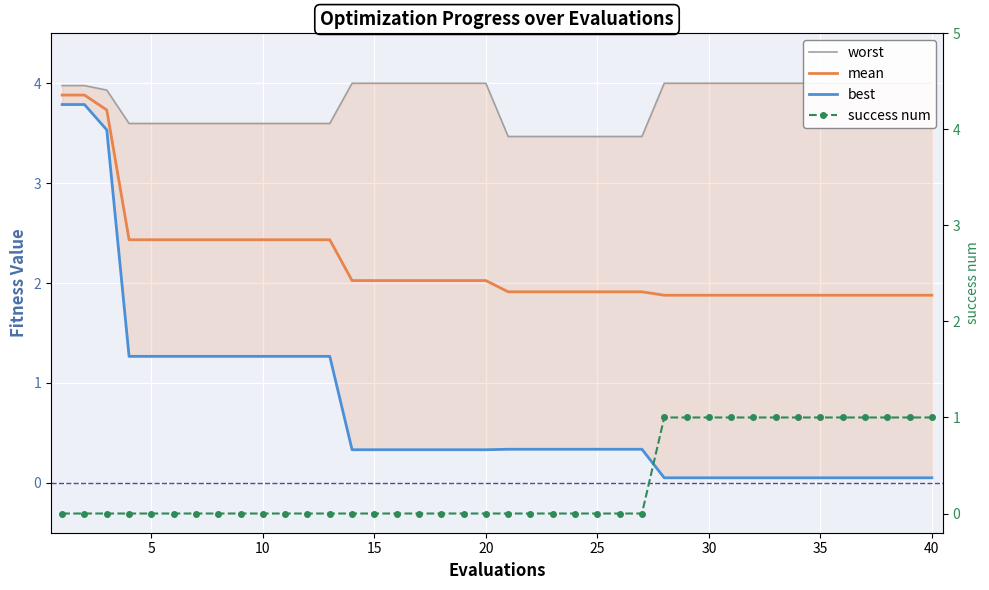

Which series has the largest total across all categories?

worst